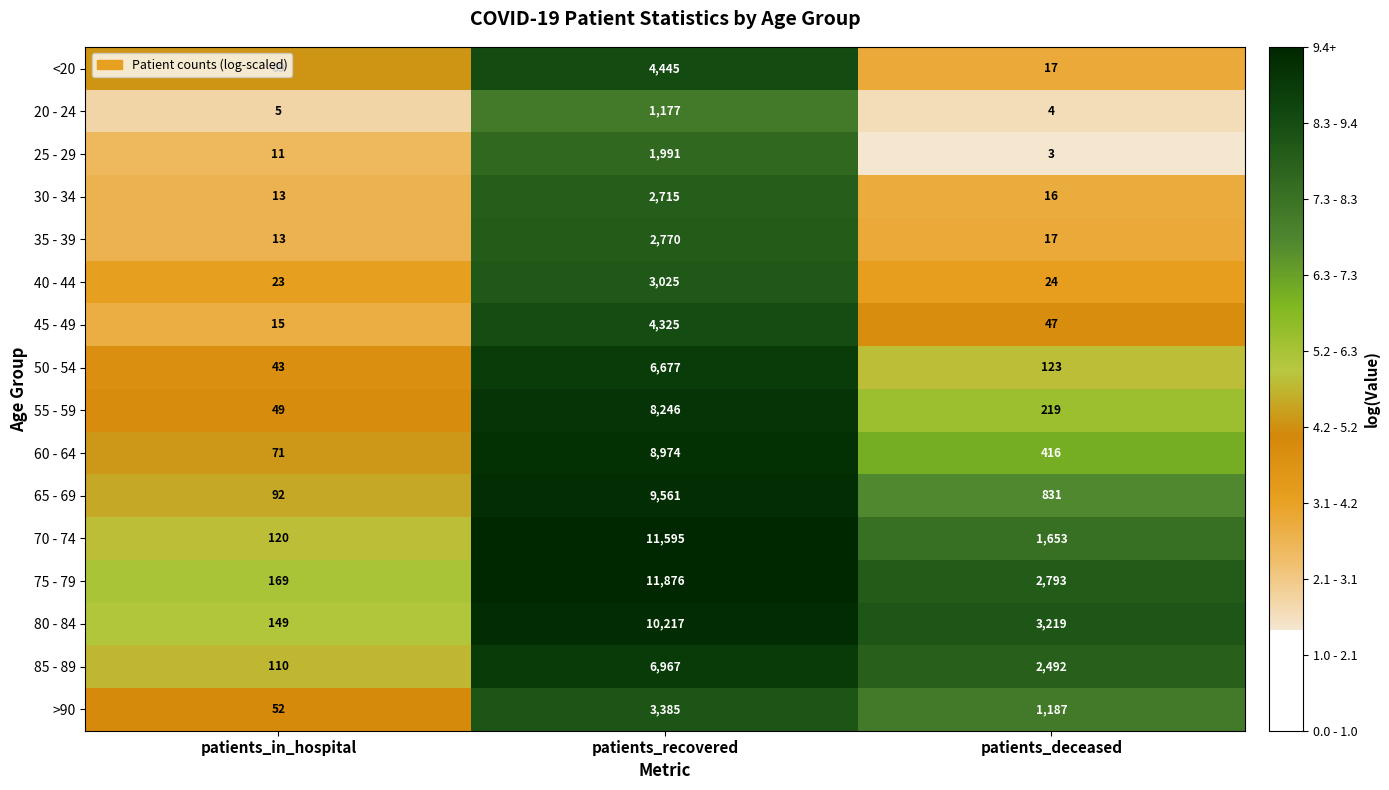

At which category is the sum across all series the highest?

patients_recovered